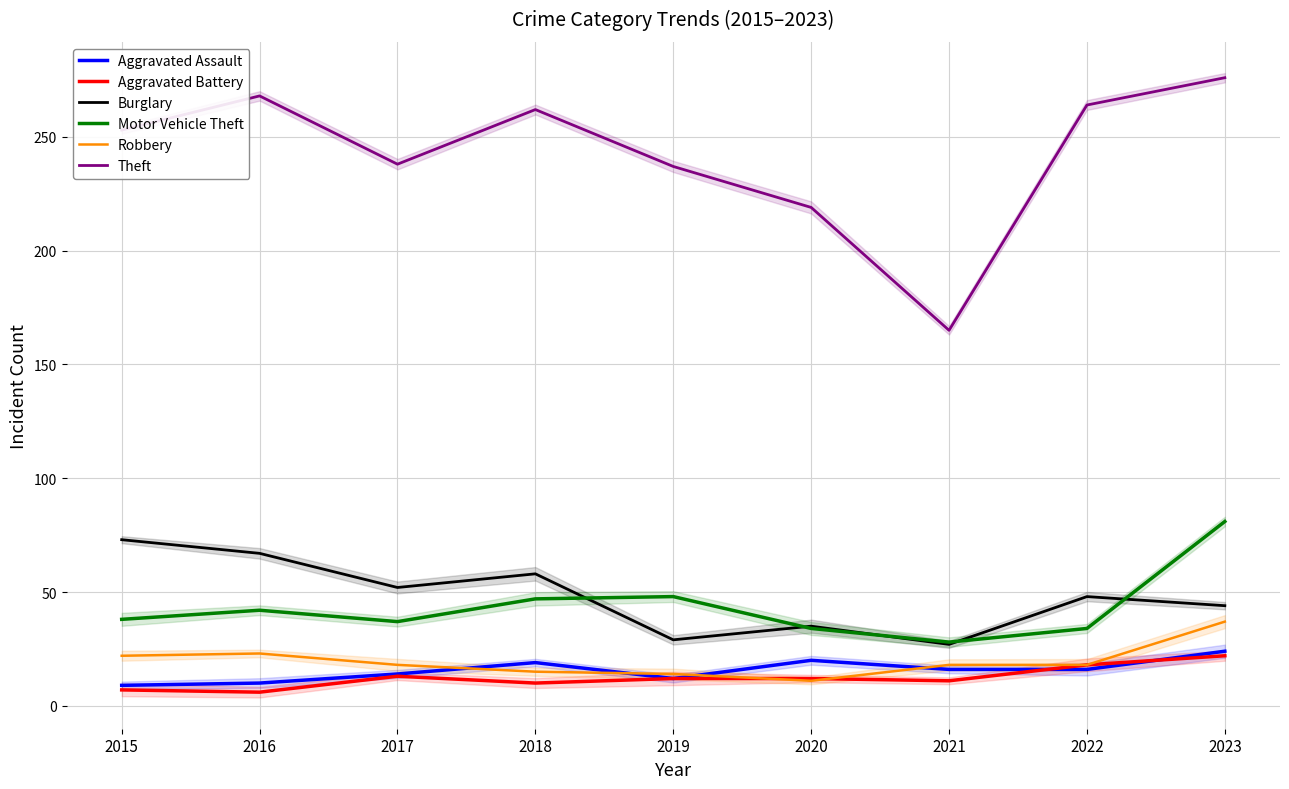

Reading left to right, extract all data points from this chart.

Aggravated Assault: 2015=9	2016=10	2017=14	2018=19	2019=12	2020=20	2021=16	2022=16	2023=24
Aggravated Battery: 2015=7	2016=6	2017=13	2018=10	2019=12	2020=12	2021=11	2022=18	2023=22
Burglary: 2015=73	2016=67	2017=52	2018=58	2019=29	2020=35	2021=27	2022=48	2023=44
Motor Vehicle Theft: 2015=38	2016=42	2017=37	2018=47	2019=48	2020=34	2021=28	2022=34	2023=81
Robbery: 2015=22	2016=23	2017=18	2018=15	2019=14	2020=11	2021=18	2022=18	2023=37
Theft: 2015=253	2016=268	2017=238	2018=262	2019=237	2020=219	2021=165	2022=264	2023=276